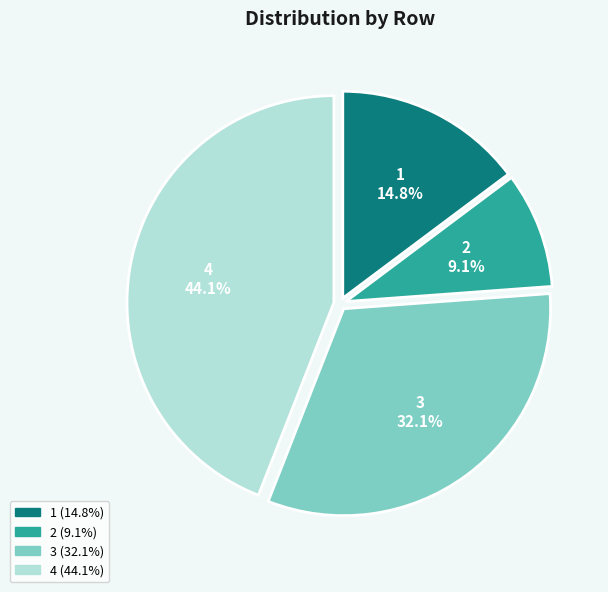

Do 3 and 4 together represent more than half of the pie?

Yes